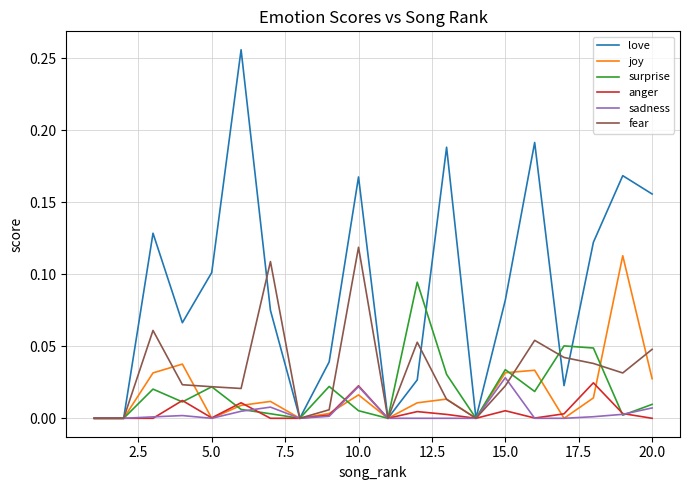

Count the number of data series in this chart.

6